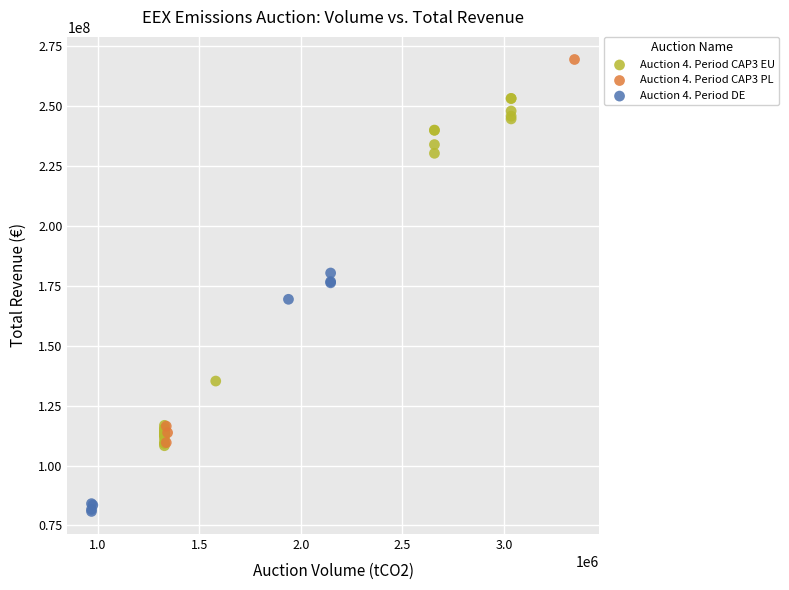

Which series contains the highest Y value?

Auction 4. Period CAP3 PL